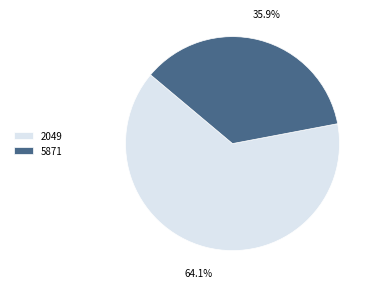

Is there any slice that represents more than half of the pie?

Yes